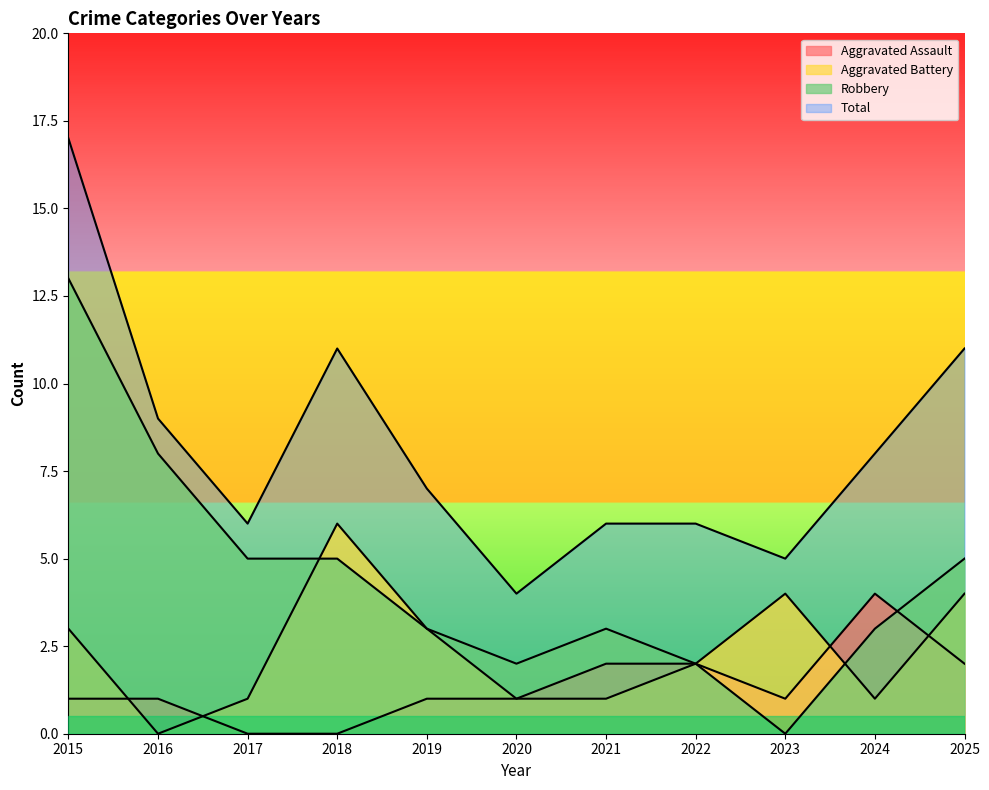

What is the spread (max minus min) of values at 2018?

11